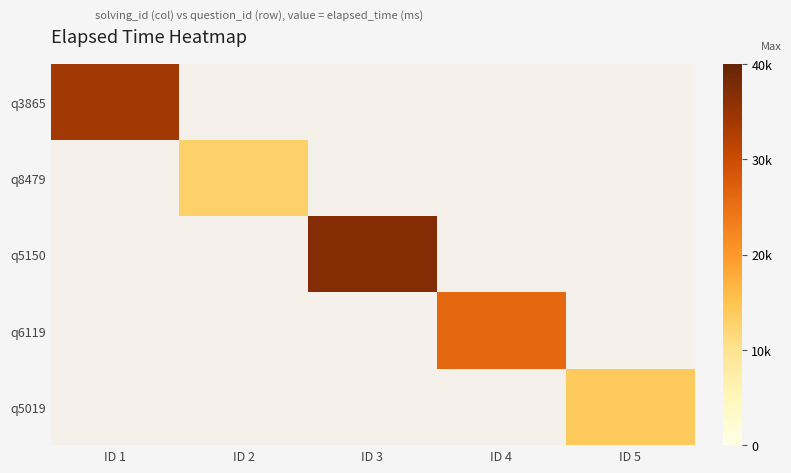

What is the smallest value displayed?

13000.0